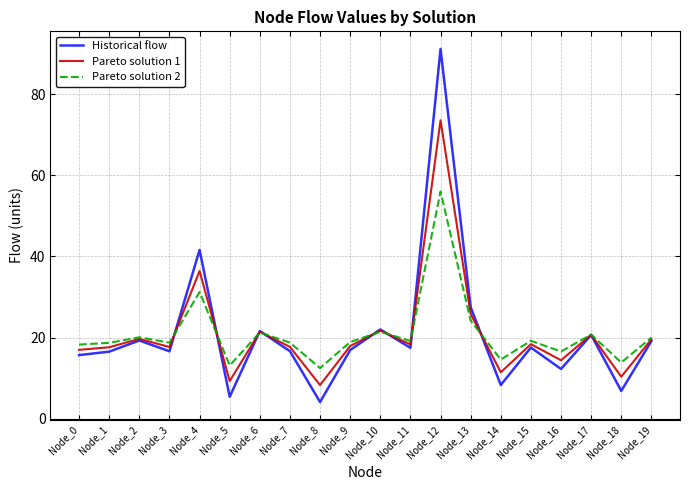

What is the difference between the highest and lowest values at Node_16?

4.3